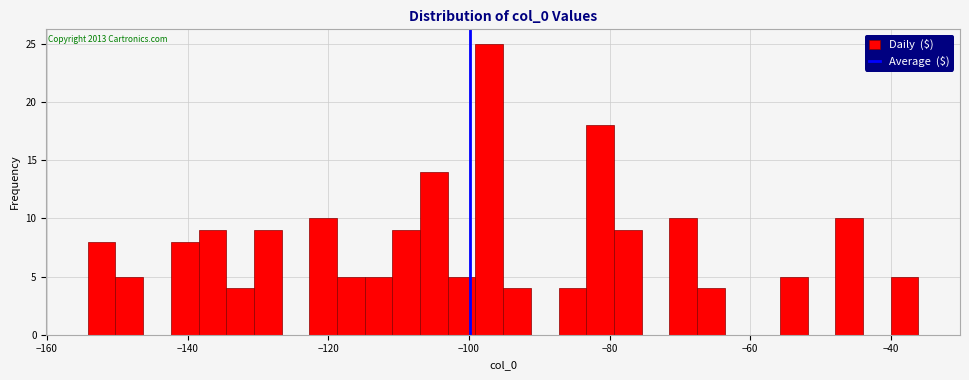

Read against the x-axis, roughly where is the centre of the tallest bar?

-98